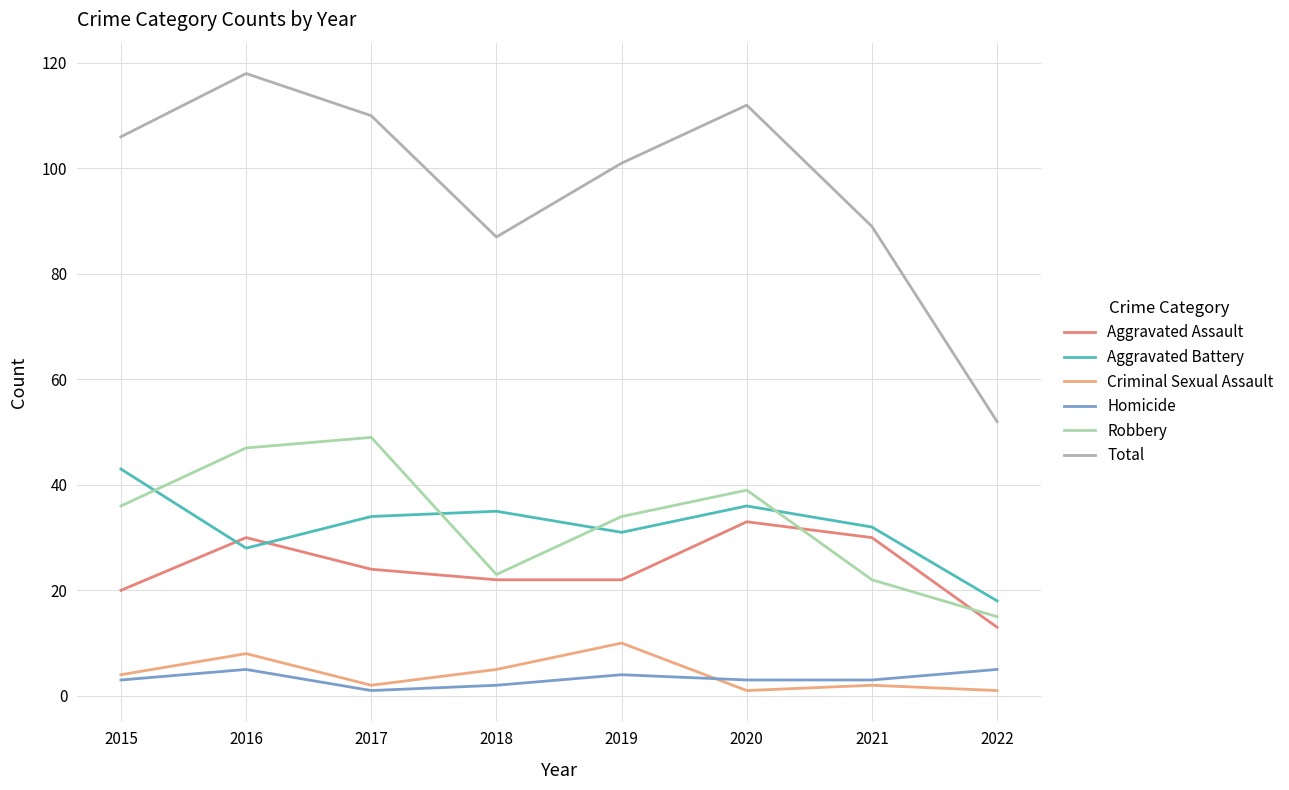

The Total series shows 112 at 2020. True or false?

True